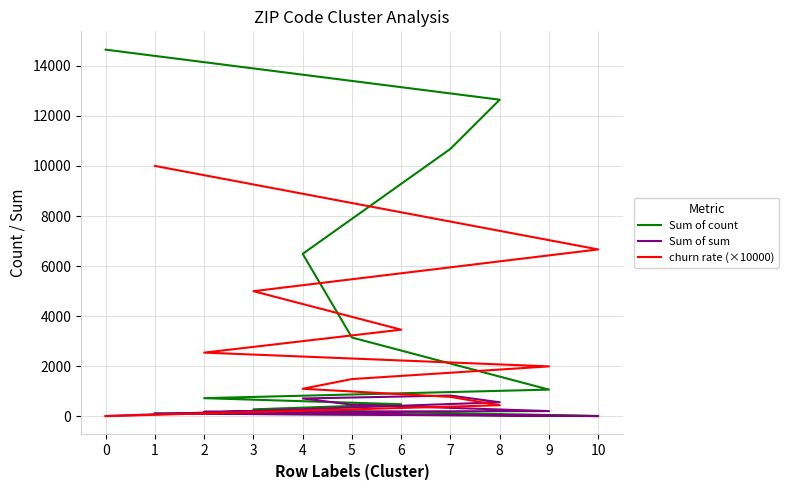

At how many categories does at least one series exceed 1765?

11